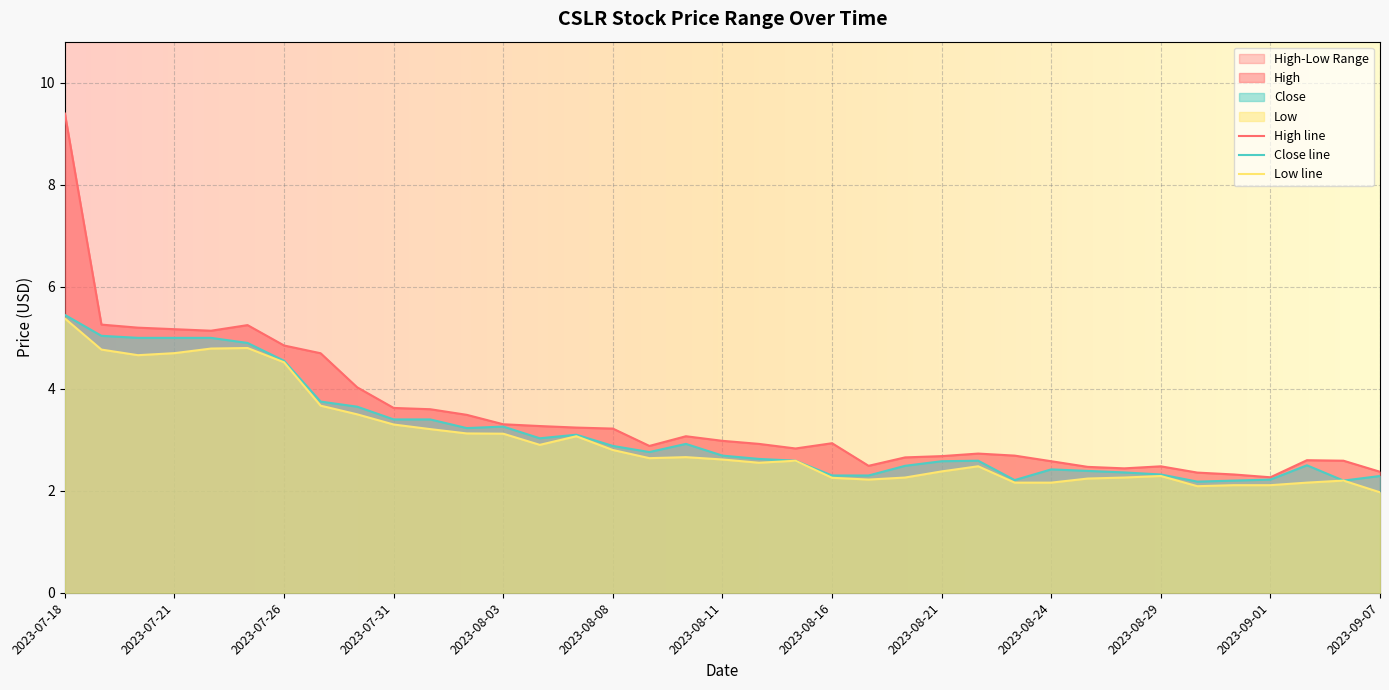

True or false: Close line has a value of 5.0 at 2023-07-21.

True